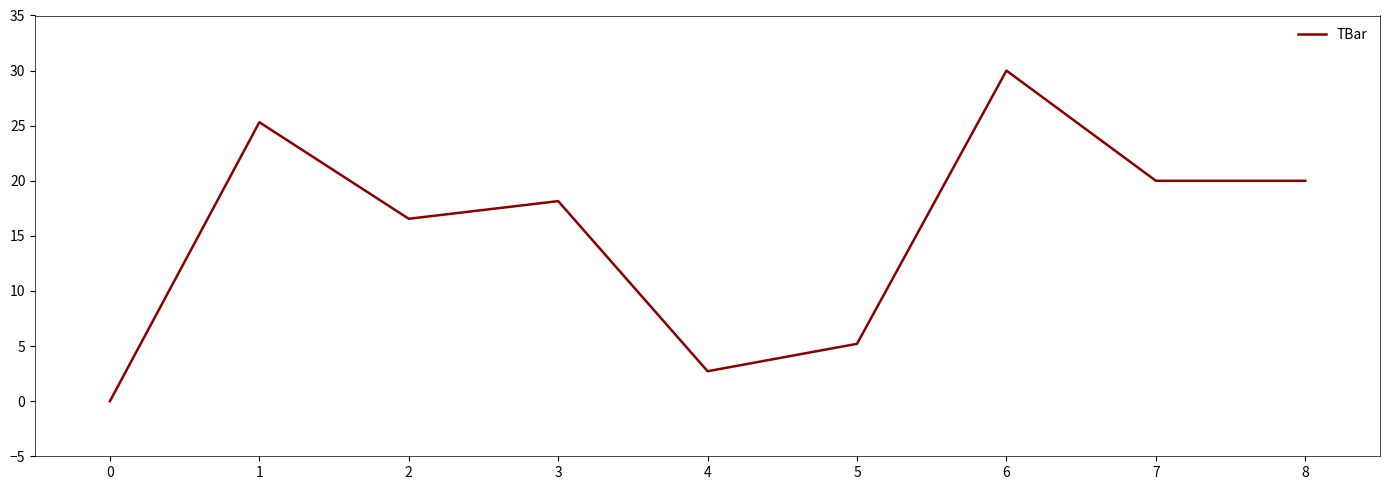

Is it true that the value at 7 is 20.0?

True